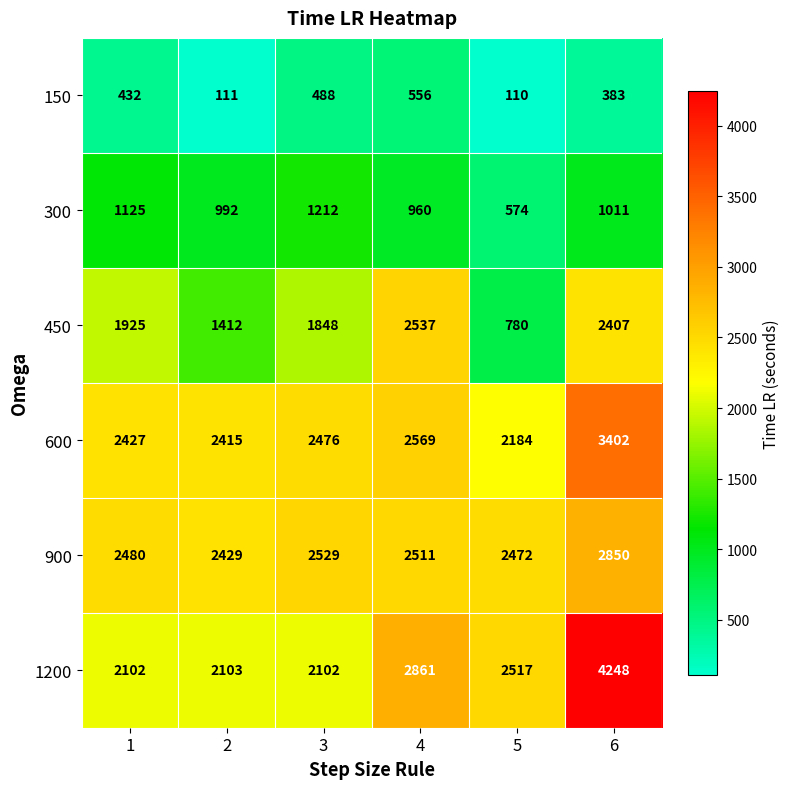

How many data points does each series have?

6